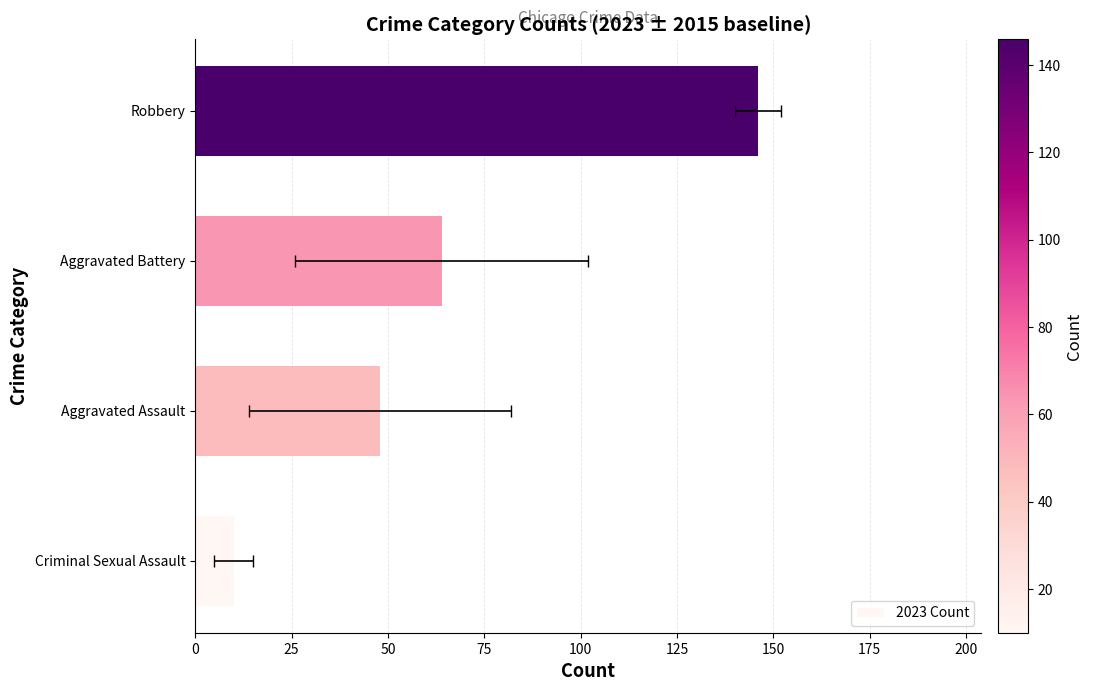

What is the difference between the maximum and minimum values?

136